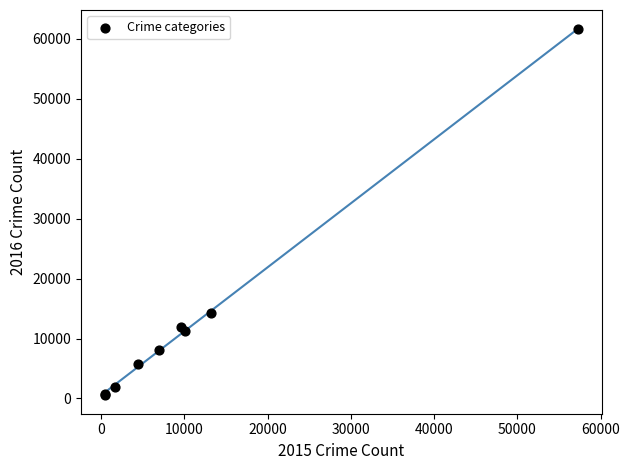

What Y value in the scatter plot is closest to 31068?

14289